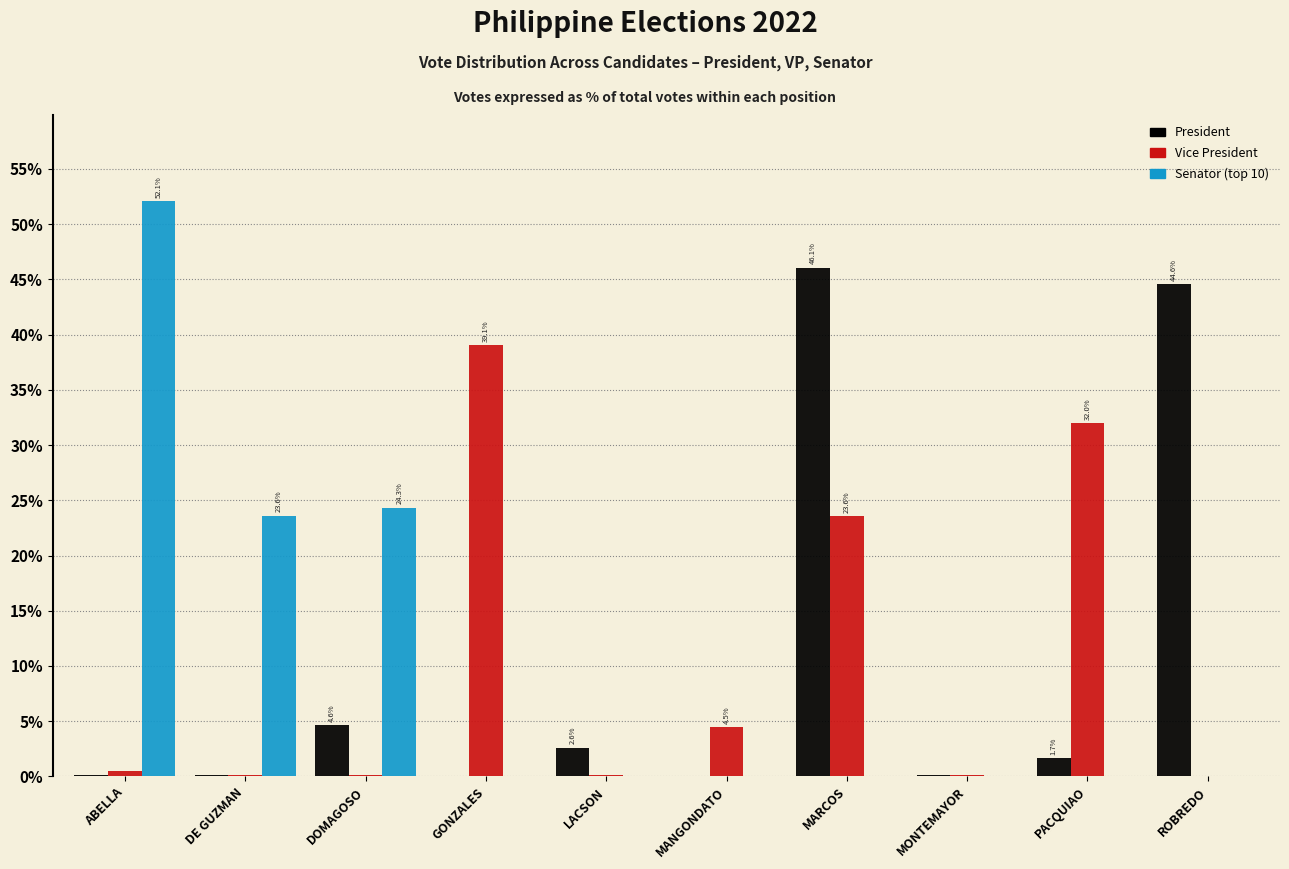

Which series changed the most between LACSON and MARCOS?

President